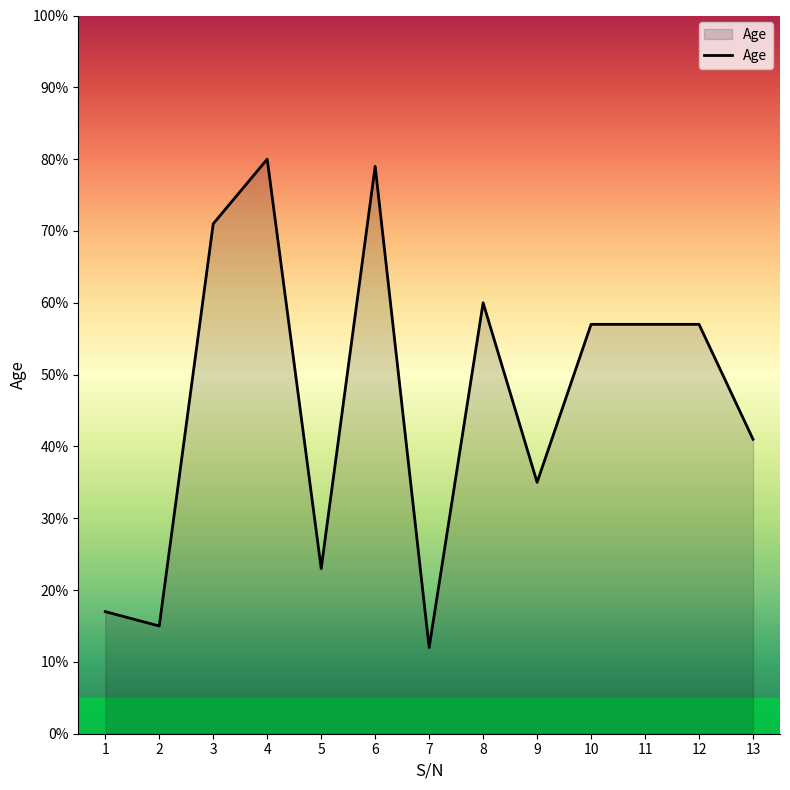

True or false: the data shows 23 at 5.

True